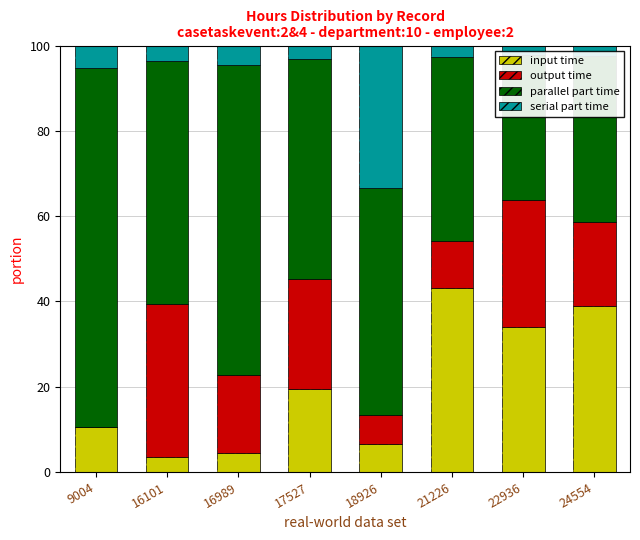

How many bars are there in total?

32